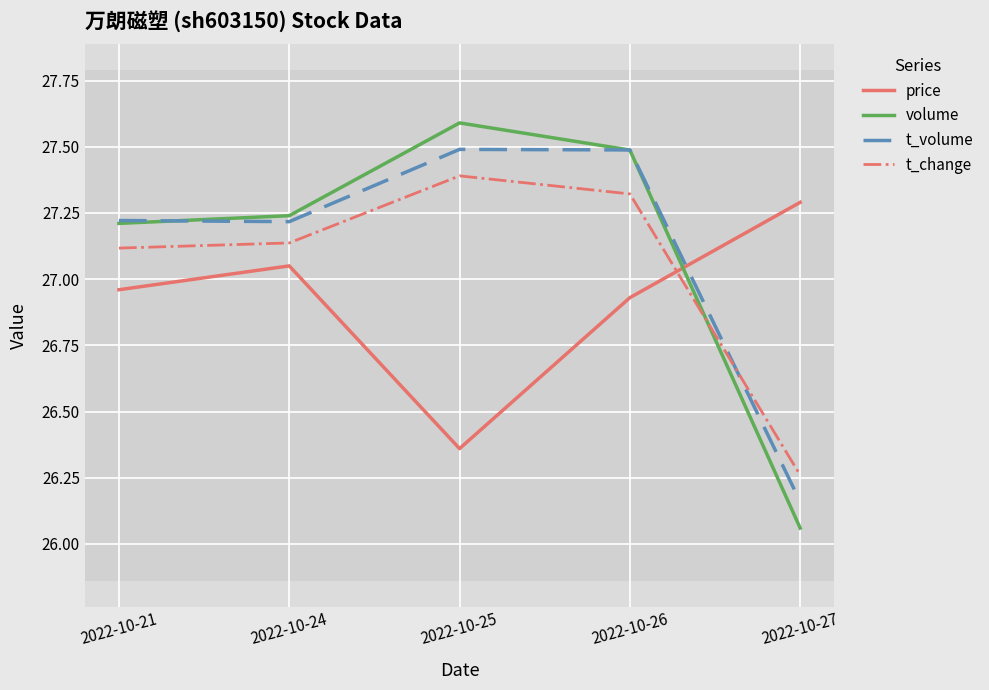

Which series changed the most between 2022-10-24 and 2022-10-27?

volume